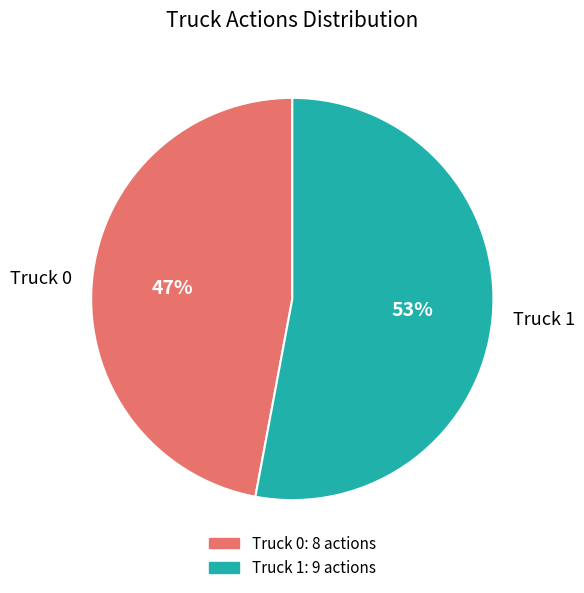

To the nearest percent, what is the difference between the Truck 0 and Truck 1 slice percentages?

6%